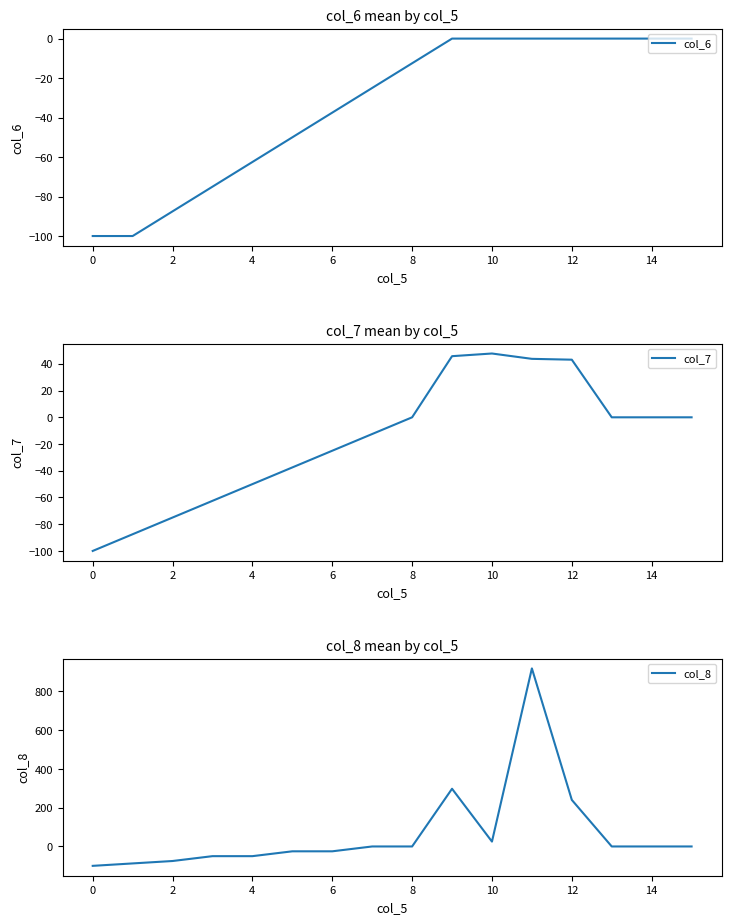

What are all the series names shown in the legend?

col_6, col_7, col_8